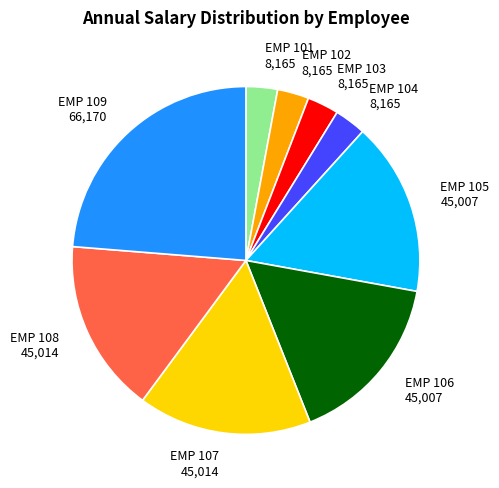

True or false: EMP 109 accounts for 24% of the total.

True